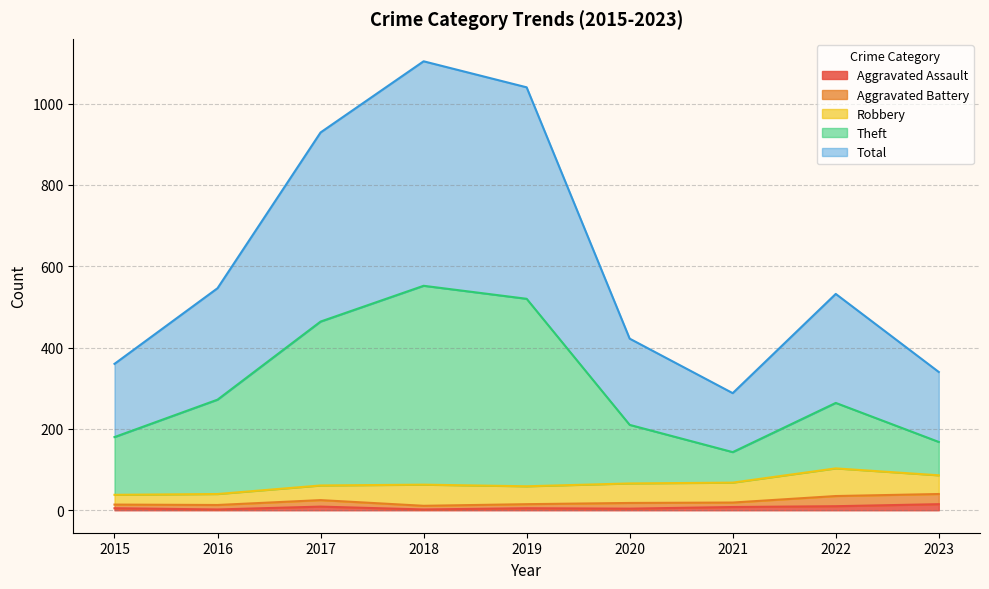

What is the value of the Total point at the 7th from the left?

288